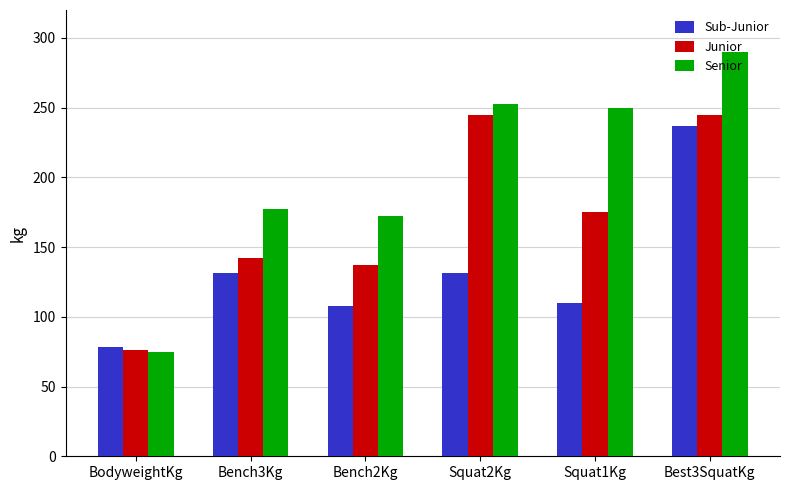

The value of Sub-Junior at Bench2Kg is 107.5. True or false?

True